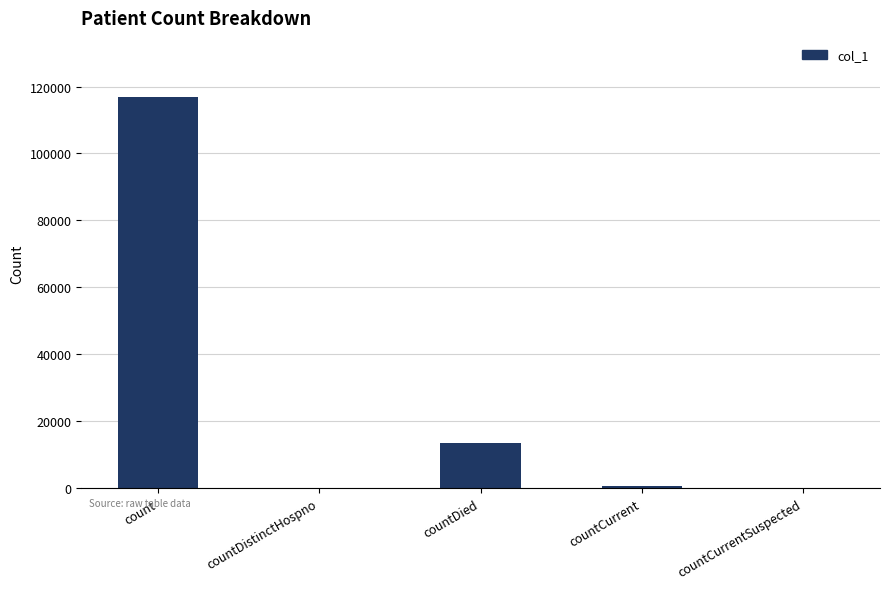

Which has a higher value, countDied or countCurrentSuspected?

countDied